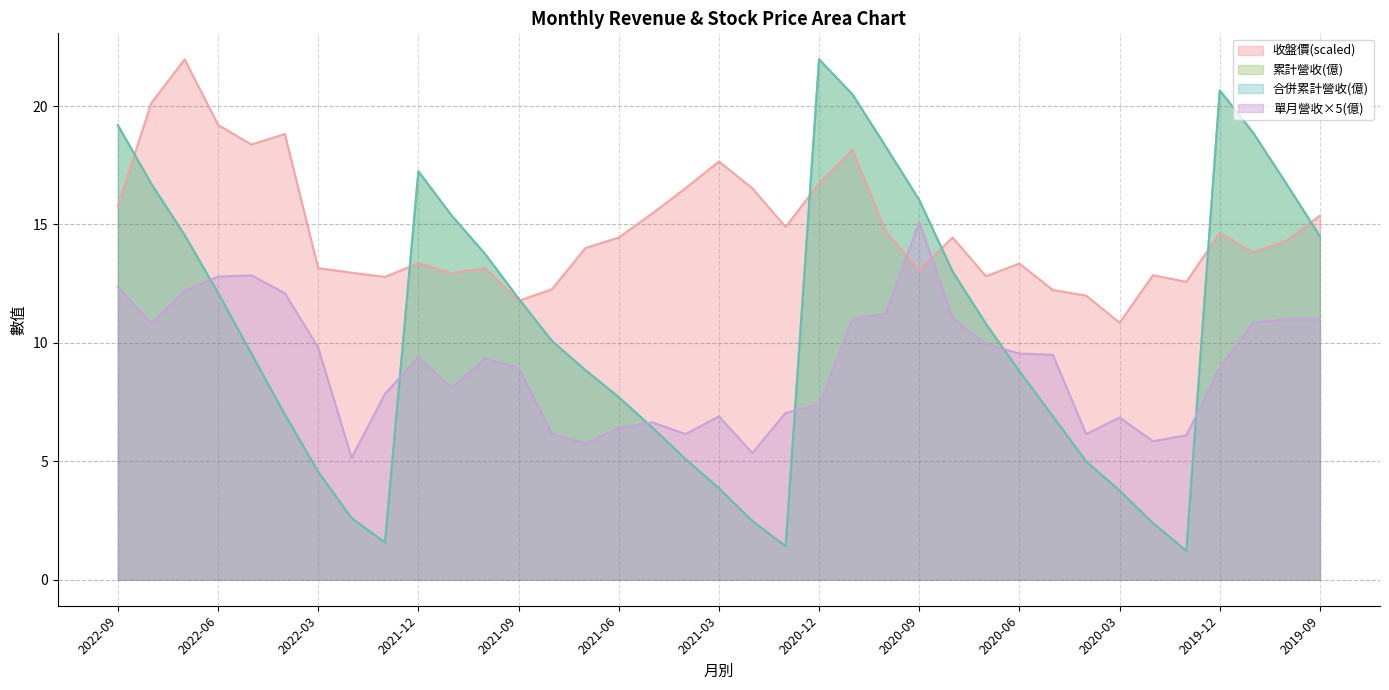

True or false: 合併累計營收(億) and 收盤價 intersect in this chart.

True